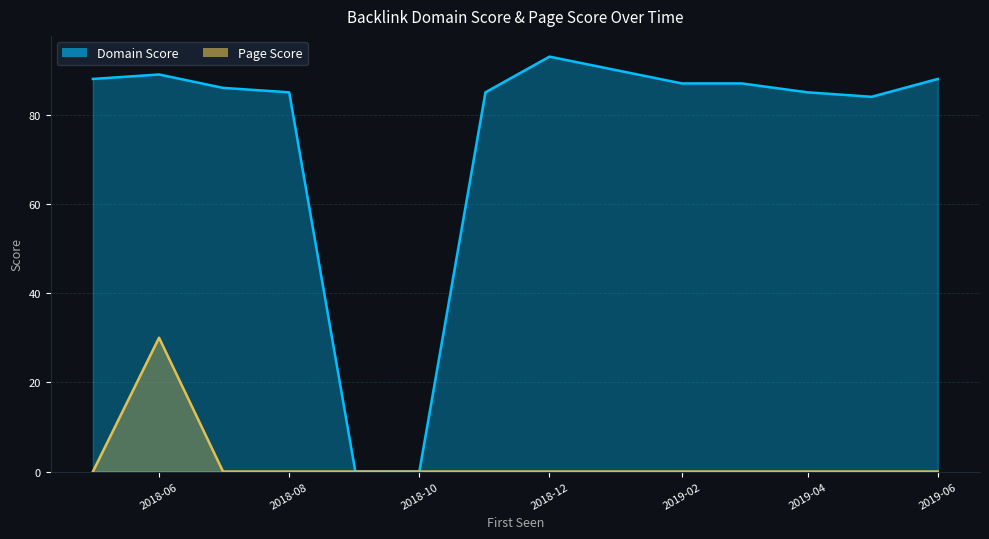

What is the average value of the Page Score series?

2